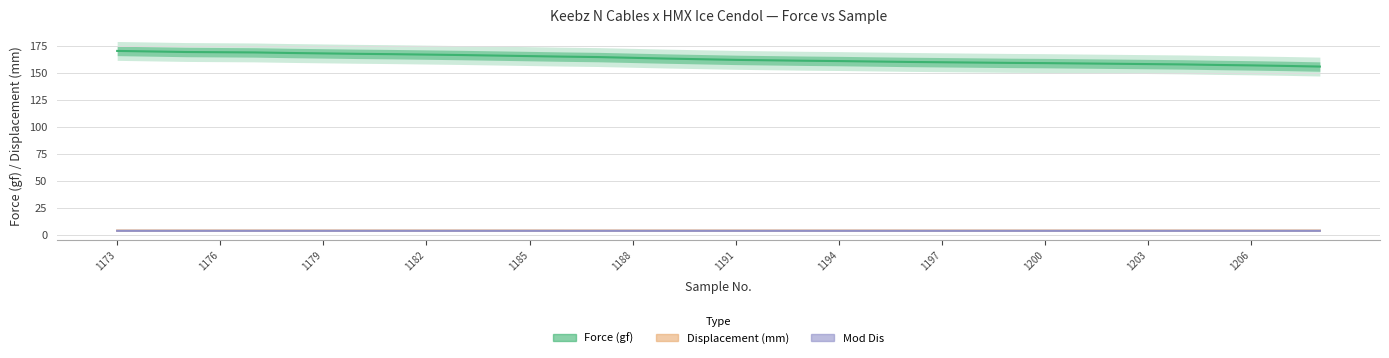

True or false: Displacement (mm) and Mod Dis cross at least once.

False